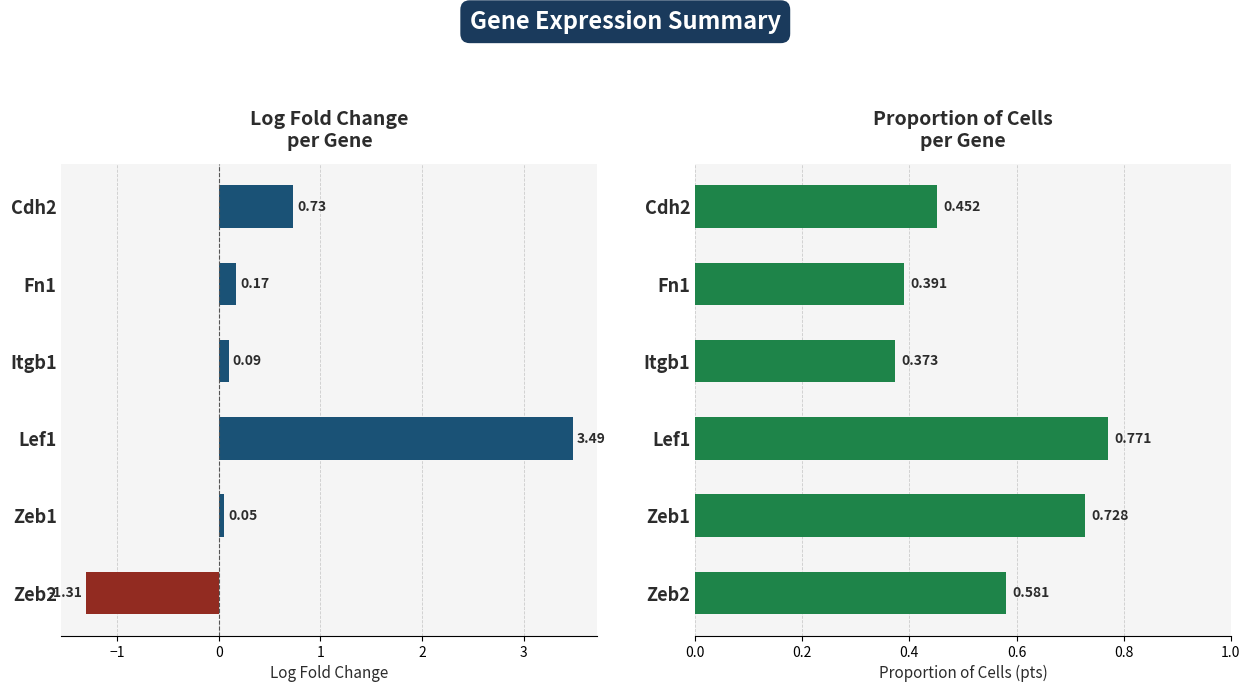

What is the maximum value shown in the chart?

3.5